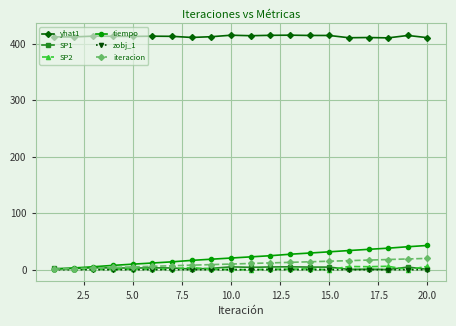

Which series has the largest total across all categories?

yhat1